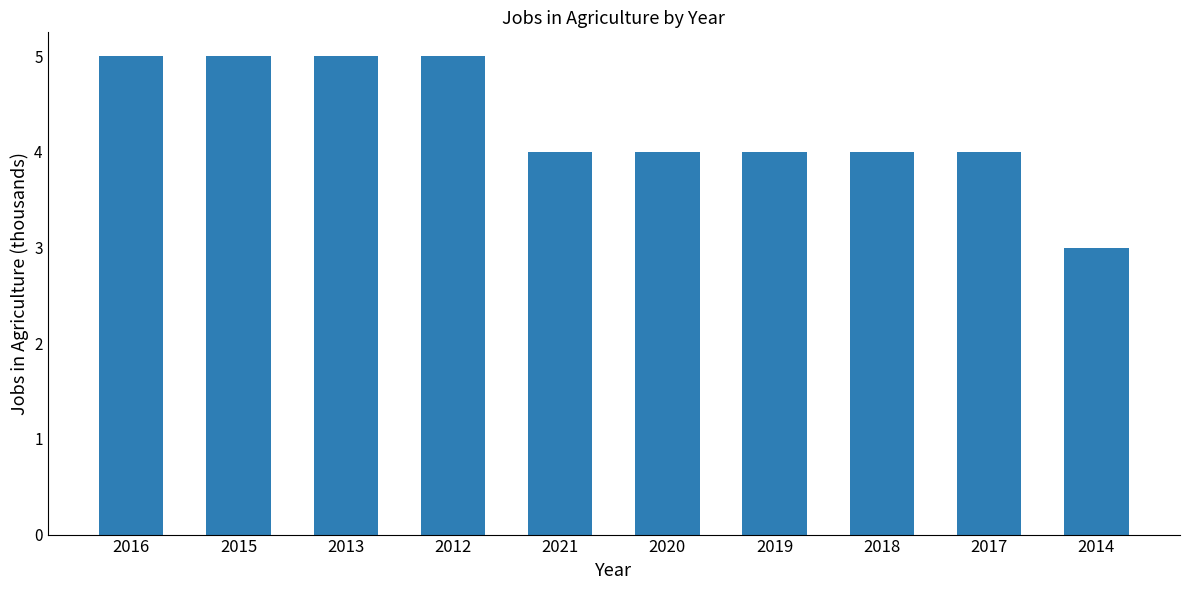

Reading left to right, list all the values displayed in this chart.

5	5	5	5	4	4	4	4	4	3